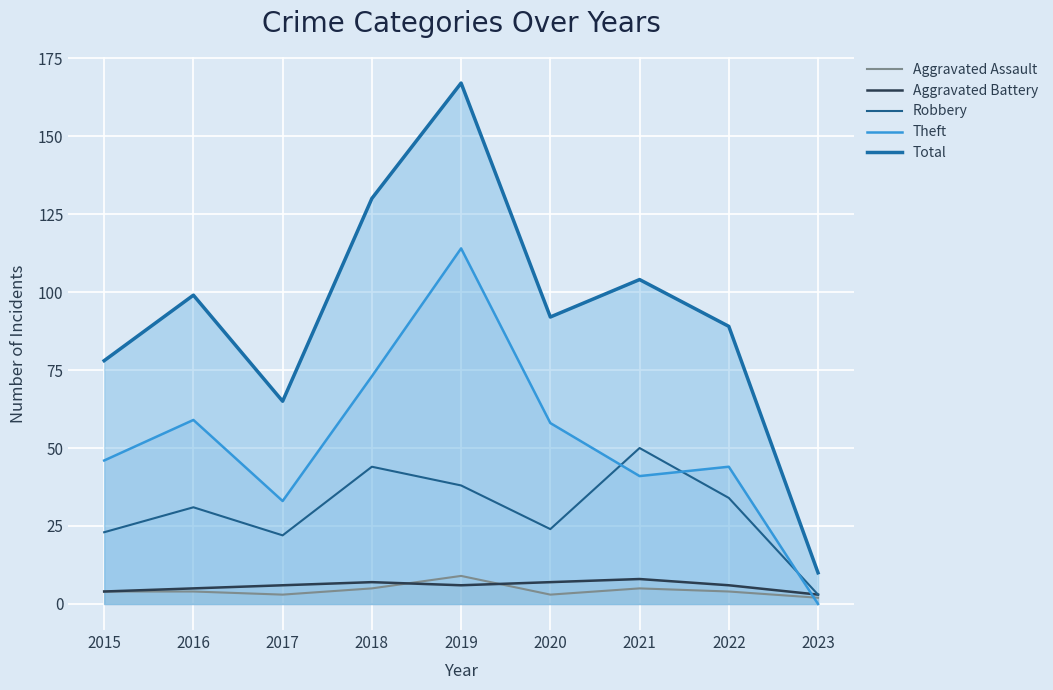

What is the difference between the highest and lowest values at 2022?

85